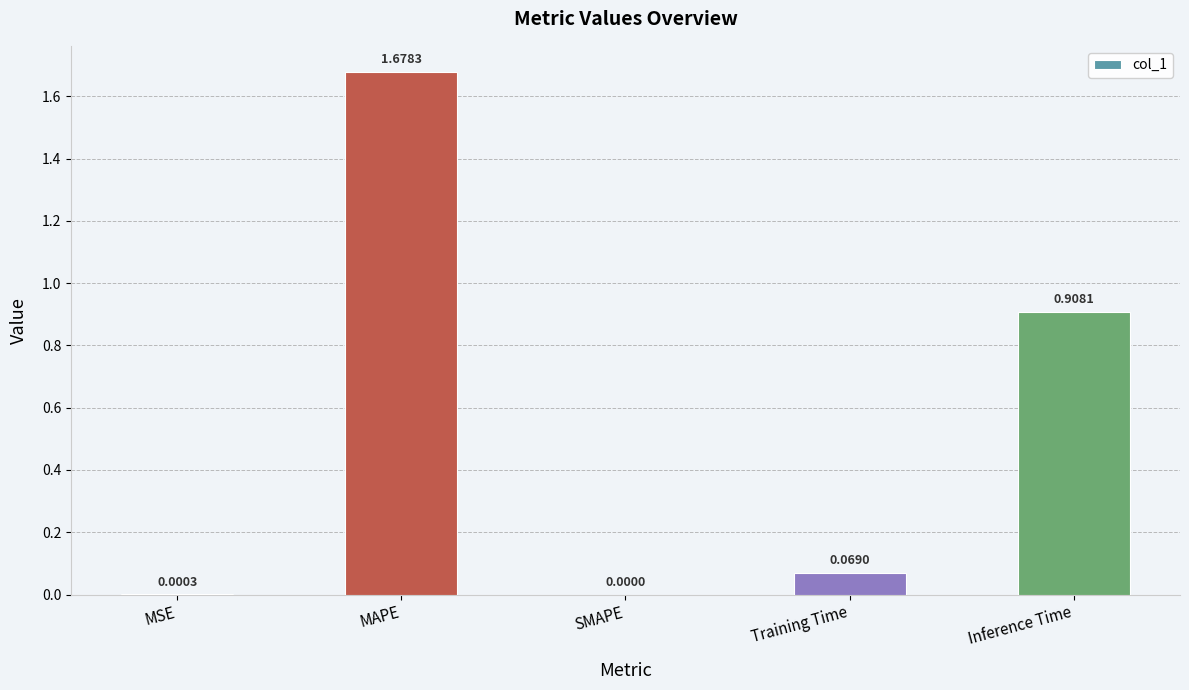

Where is the data nearest to the value 0?

SMAPE